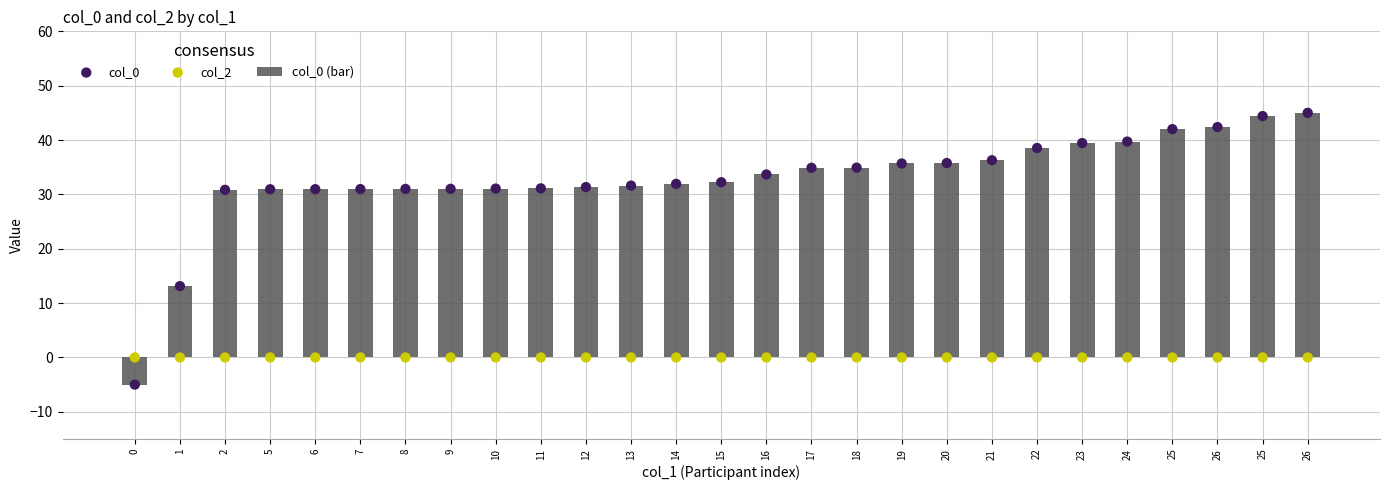

At how many categories does at least one series exceed -1?

27